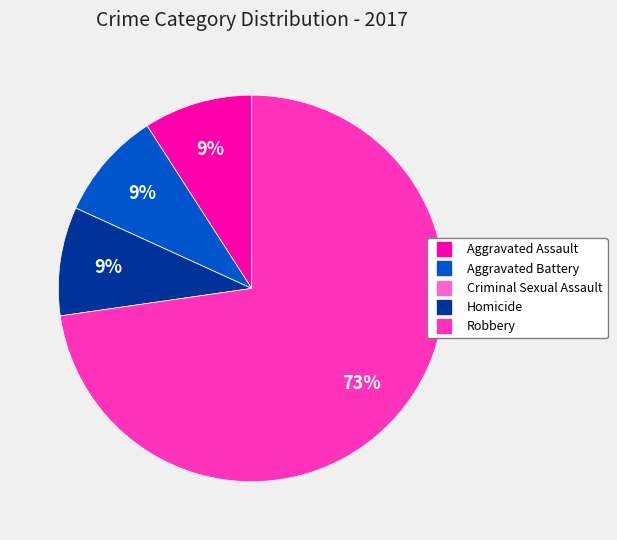

Does Robbery represent more than half of the total?

Yes